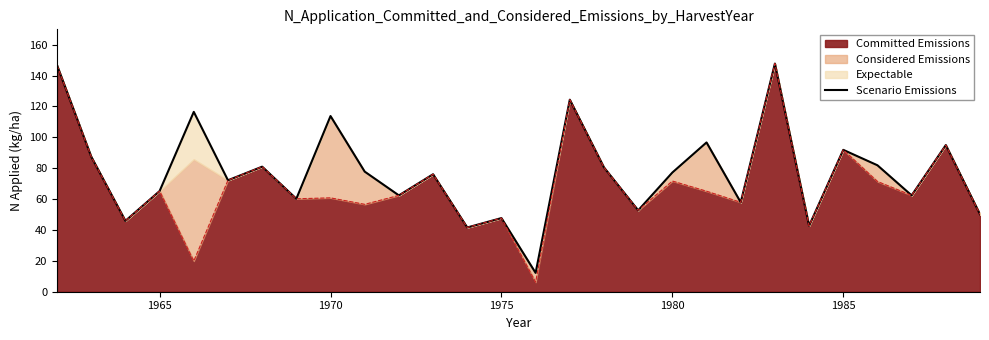

How many values exceed 77?

14